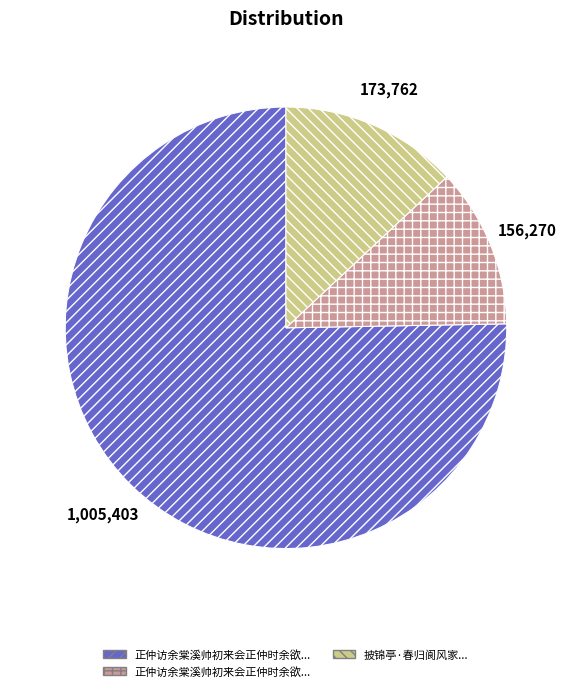

Is there any slice that represents more than half of the pie?

Yes